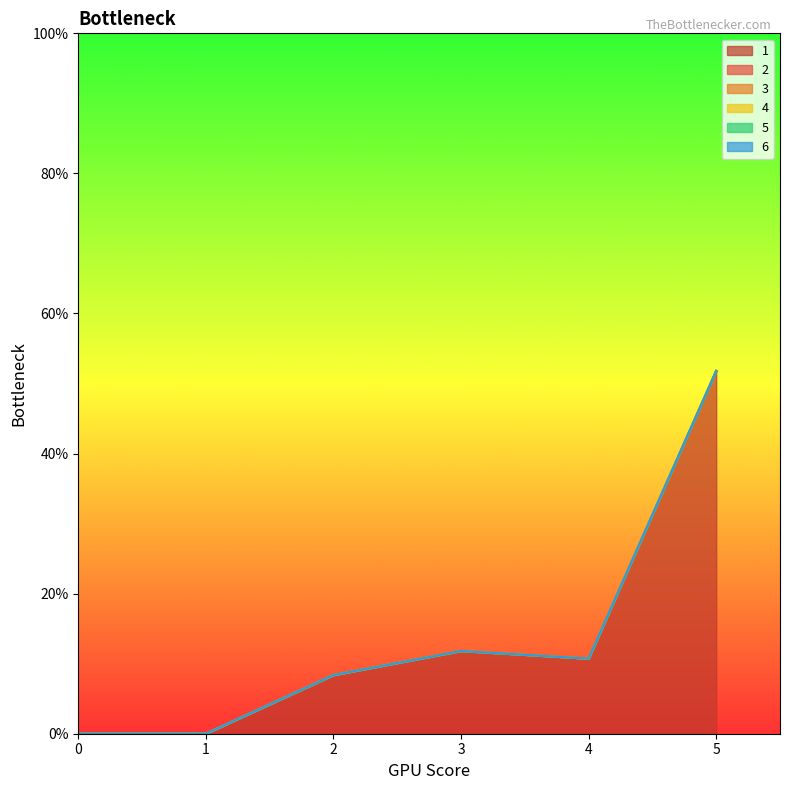

Does the chart display data point markers on the line(s)?

No